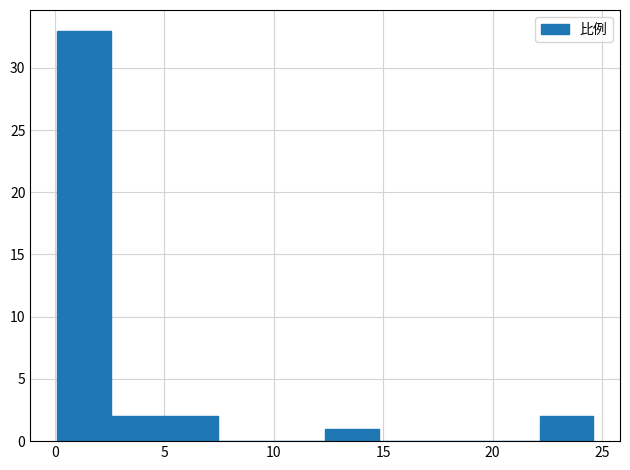

Reading left to right, transcribe this chart: for each bar, give the range it covers on the x-axis and its height. Neither the bar edges nor the heights are printed on the chart, so give them approximately, as read against the axes.

0.0 to 2.5: 33
2.5 to 5.0: 2
5.0 to 7.5: 2
7.5 to 10.0: 0
10.0 to 12.5: 0
12.5 to 15.0: 1
15.0 to 17.5: 0
17.5 to 19.5: 0
19.5 to 22.0: 0
22.0 to 24.5: 2